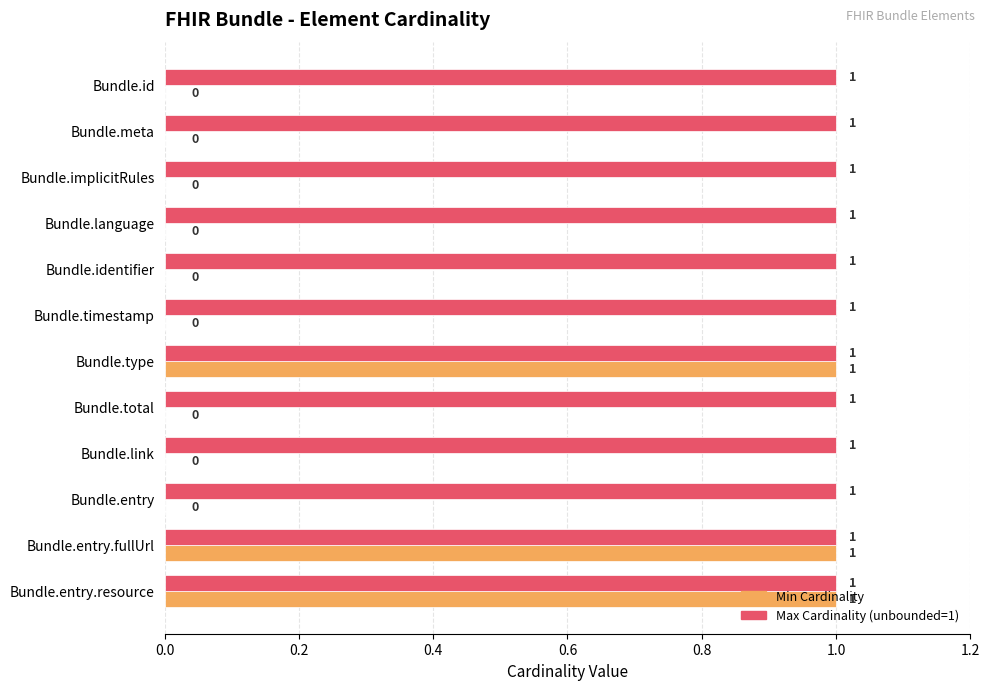

Is the value of Min Cardinality at Bundle.timestamp greater than the value of Max Cardinality (unbounded=1) at Bundle.implicitRules?

No